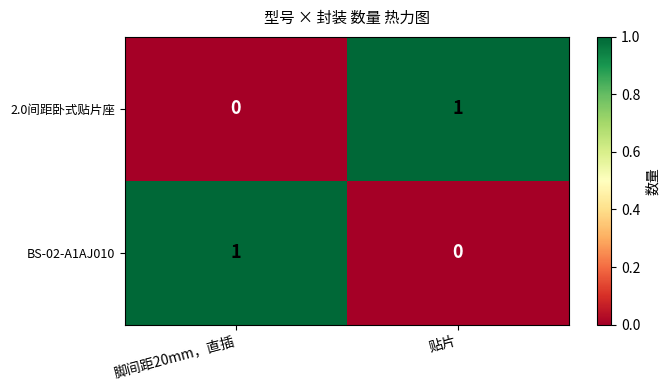

Rank the series by their maximum value, from highest to lowest.

BS-02-A1AJ010, 2.0间距卧式贴片座